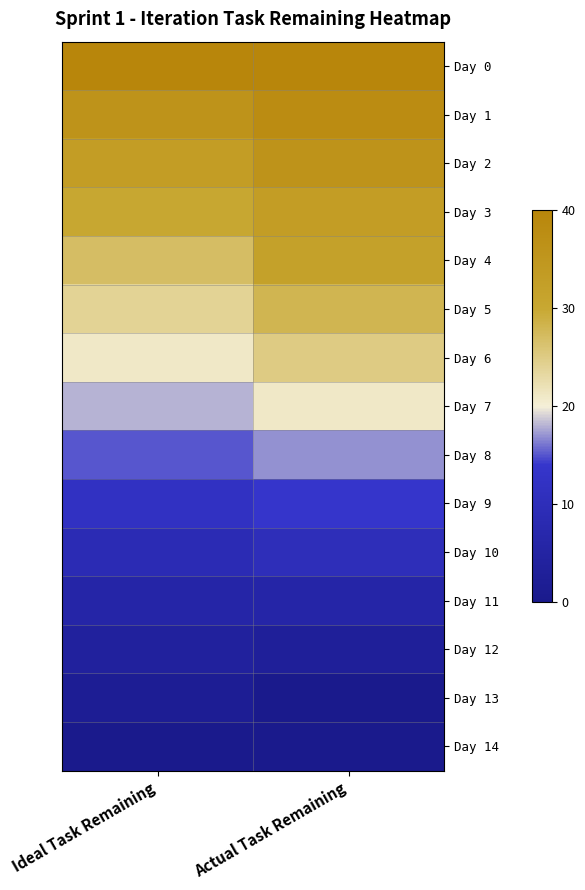

Reading left to right, extract all data points from this chart.

Day 0: Ideal Task Remaining=40	Actual Task Remaining=40
Day 1: Ideal Task Remaining=36	Actual Task Remaining=38
Day 2: Ideal Task Remaining=33	Actual Task Remaining=36
Day 3: Ideal Task Remaining=30	Actual Task Remaining=33
Day 4: Ideal Task Remaining=27	Actual Task Remaining=32
Day 5: Ideal Task Remaining=24	Actual Task Remaining=28
Day 6: Ideal Task Remaining=21	Actual Task Remaining=25
Day 7: Ideal Task Remaining=18	Actual Task Remaining=21
Day 8: Ideal Task Remaining=15	Actual Task Remaining=17
Day 9: Ideal Task Remaining=12	Actual Task Remaining=14
Day 10: Ideal Task Remaining=9	Actual Task Remaining=10
Day 11: Ideal Task Remaining=6	Actual Task Remaining=6
Day 12: Ideal Task Remaining=4	Actual Task Remaining=3
Day 13: Ideal Task Remaining=2	Actual Task Remaining=0
Day 14: Ideal Task Remaining=0	Actual Task Remaining=0